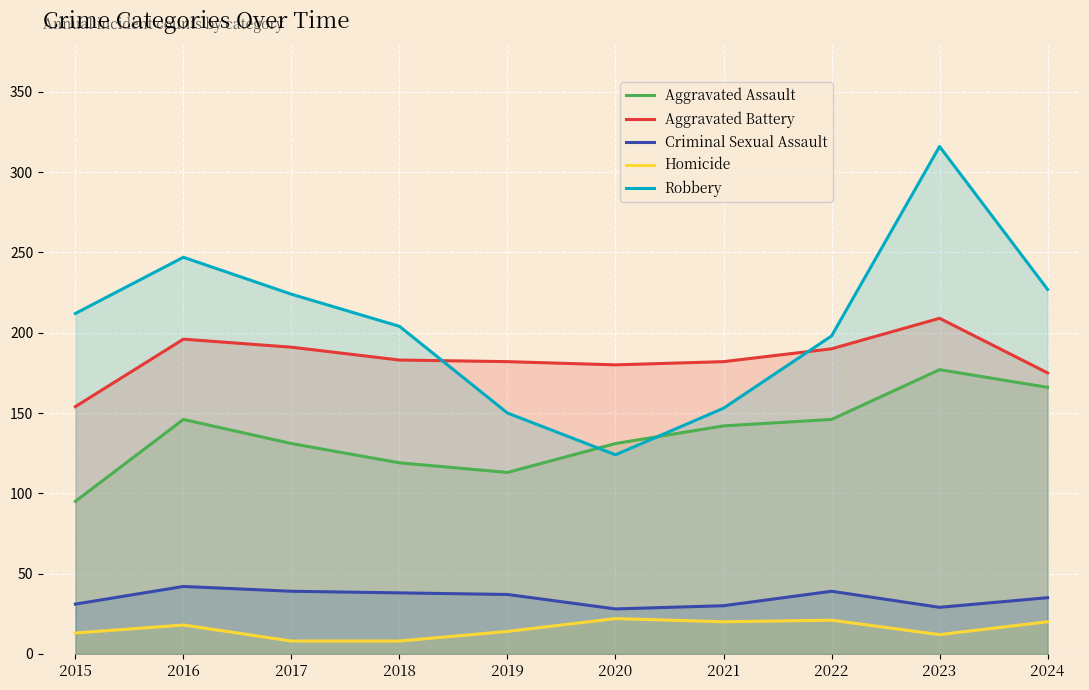

What is the sum of all Criminal Sexual Assault values?

348